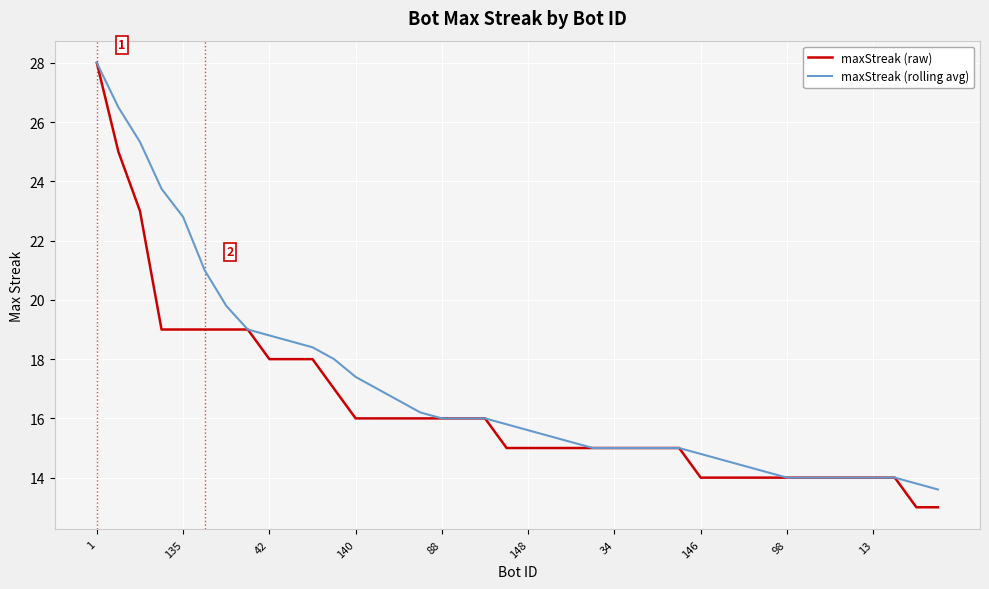

Which series has the largest total across all categories?

maxStreak (rolling avg)